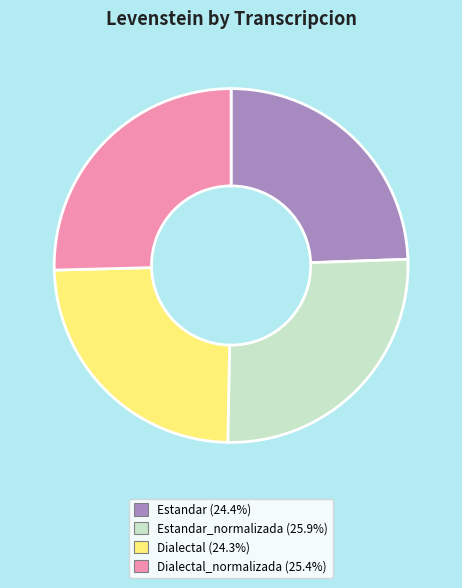

Is there any slice that represents more than half of the pie?

No